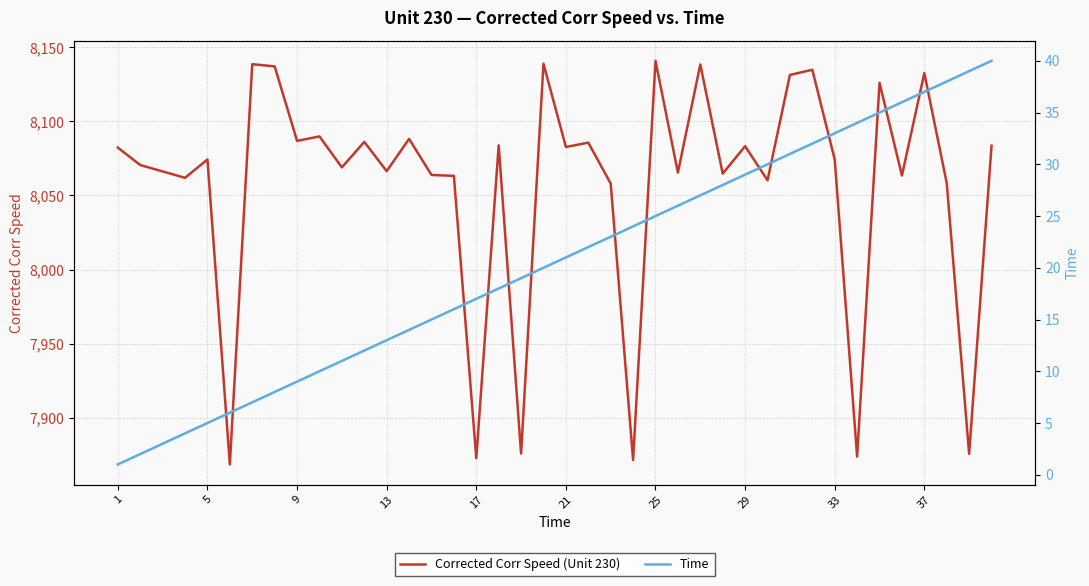

What is the highest value of the Corrected Corr Speed (Unit 230) series?

8140.9